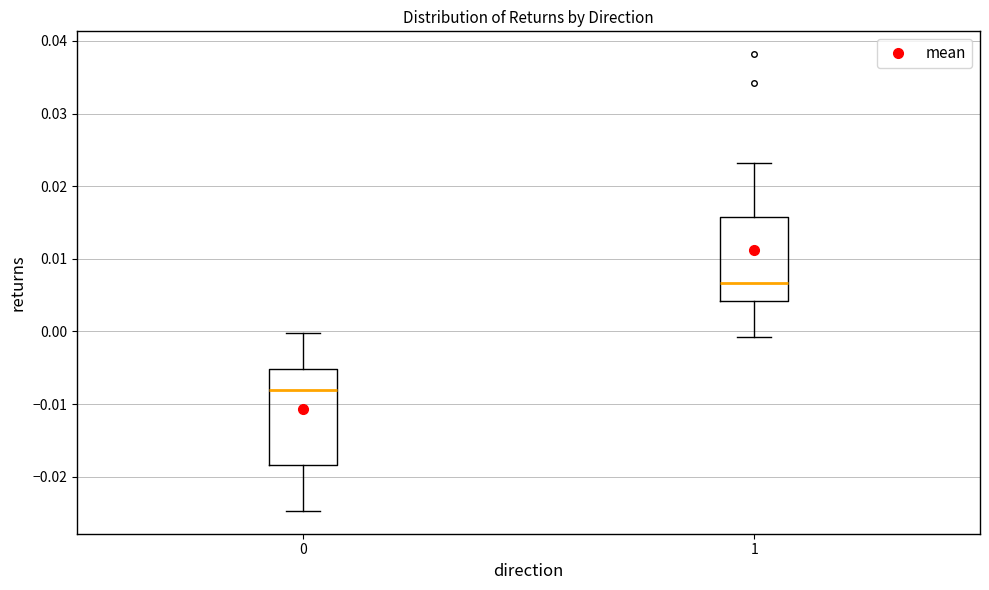

Comparing the boxes themselves (not the whiskers), which one is the tallest?

0